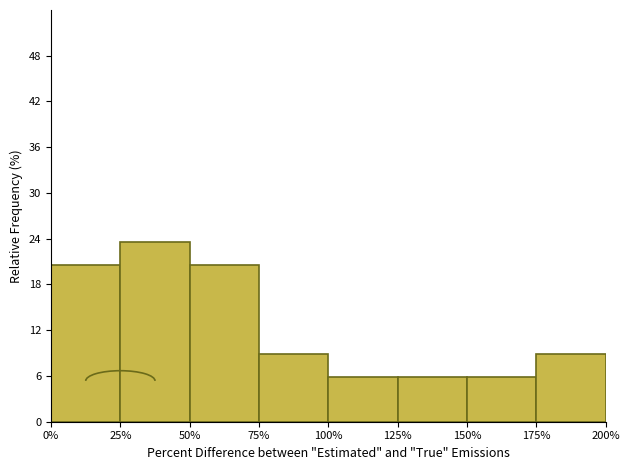

Reading left to right, list every bar in this chart as the range it spans on the x-axis followed by its height. The values are not printed on the chart, so give them approximately, as read against the axis.

0% to 25%: 21
25% to 50%: 24
50% to 75%: 21
75% to 100%: 9
100% to 125%: 6
125% to 150%: 6
150% to 175%: 6
175% to 200%: 9